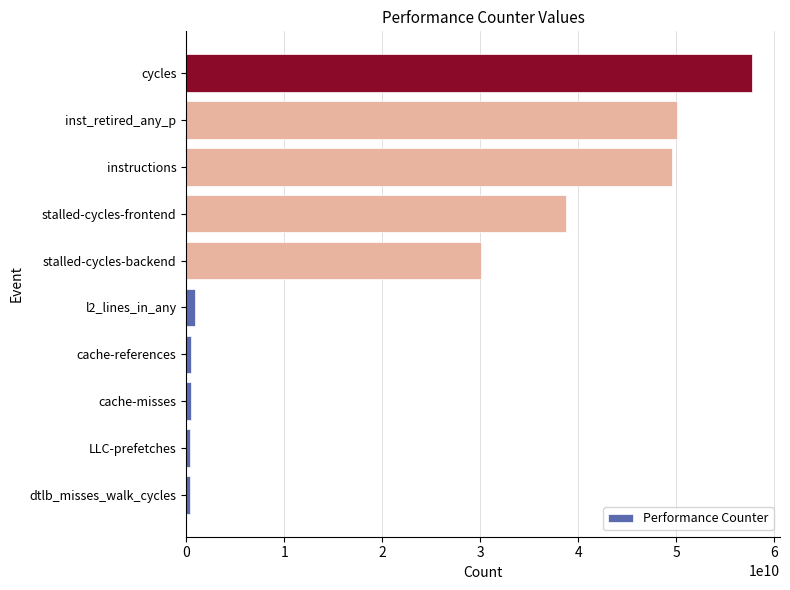

What is the sum of all values?

228825537233